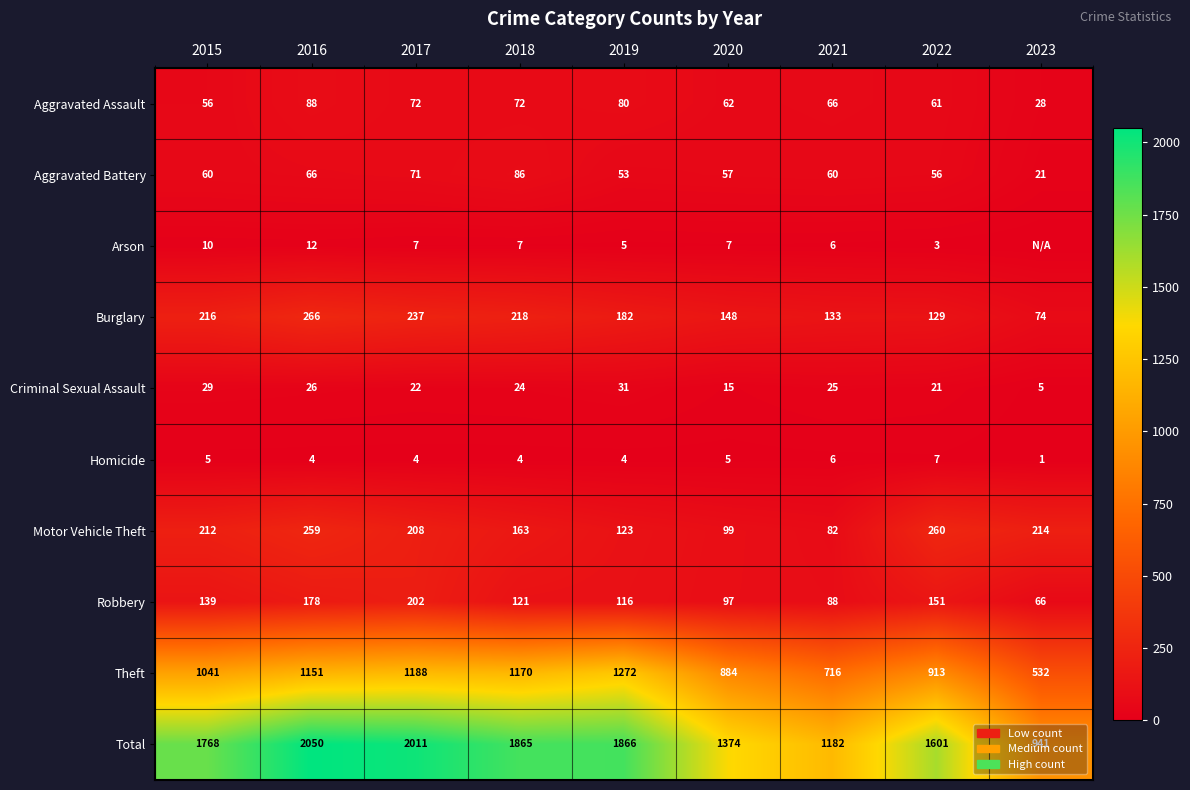

Read the Burglary value at 2021, to the nearest 5.

135